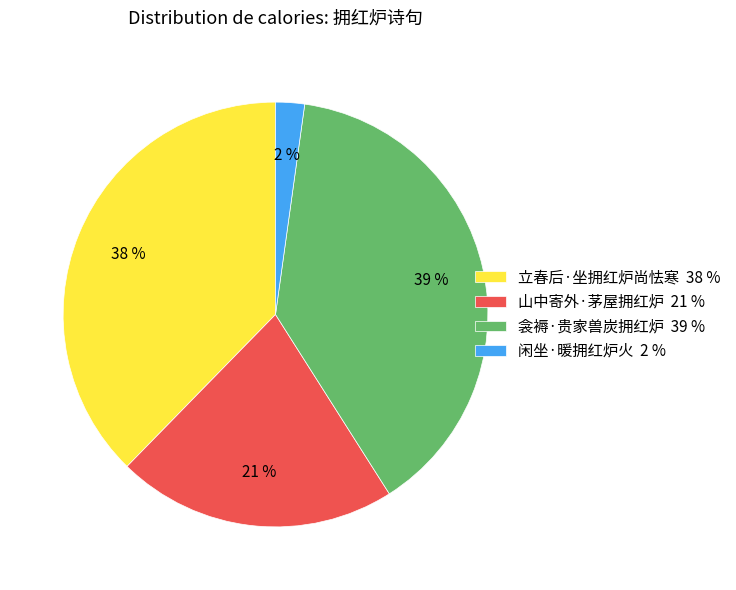

To the nearest percent, what is the difference between the largest and smallest slice percentages?

37%